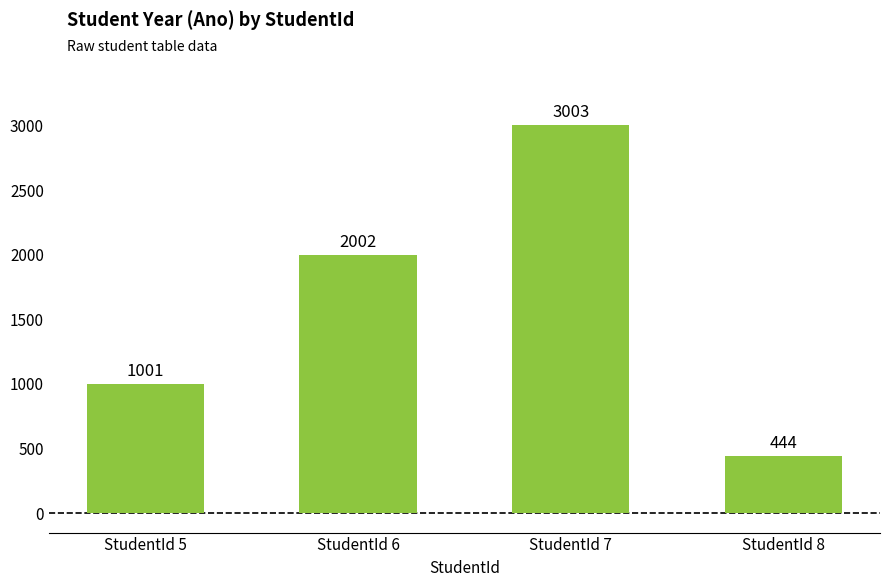

What is the change in value from StudentId 7 to StudentId 8?

-2559